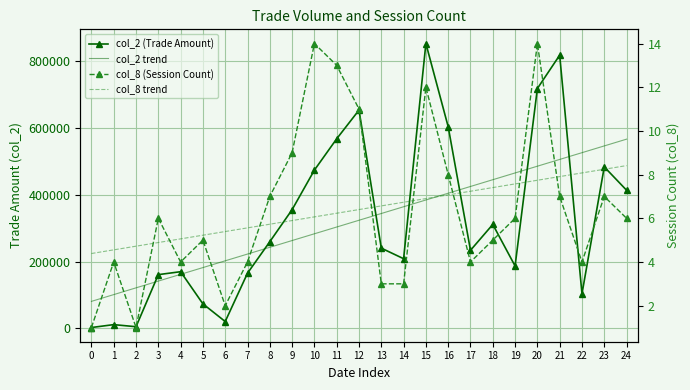

Where does the col_2 (Trade Amount) series first go above 239980?

8